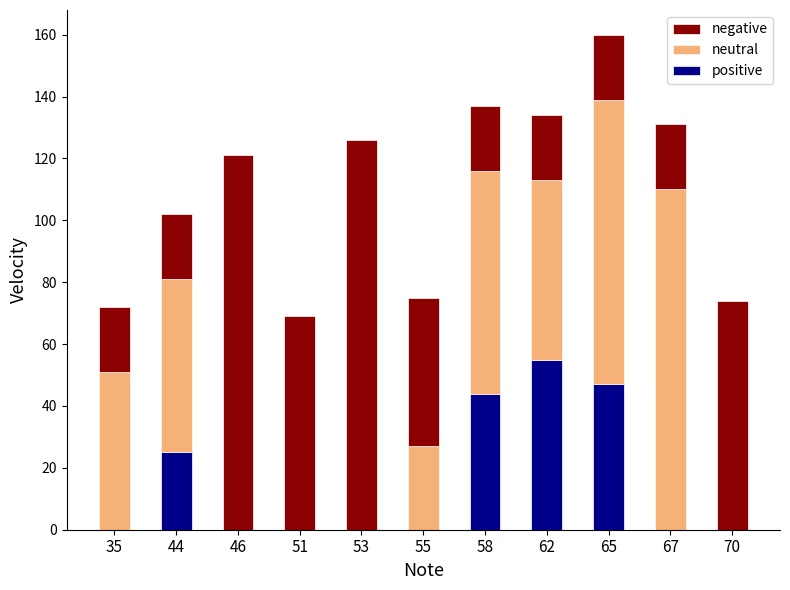

What is the sum of all positive values?

171